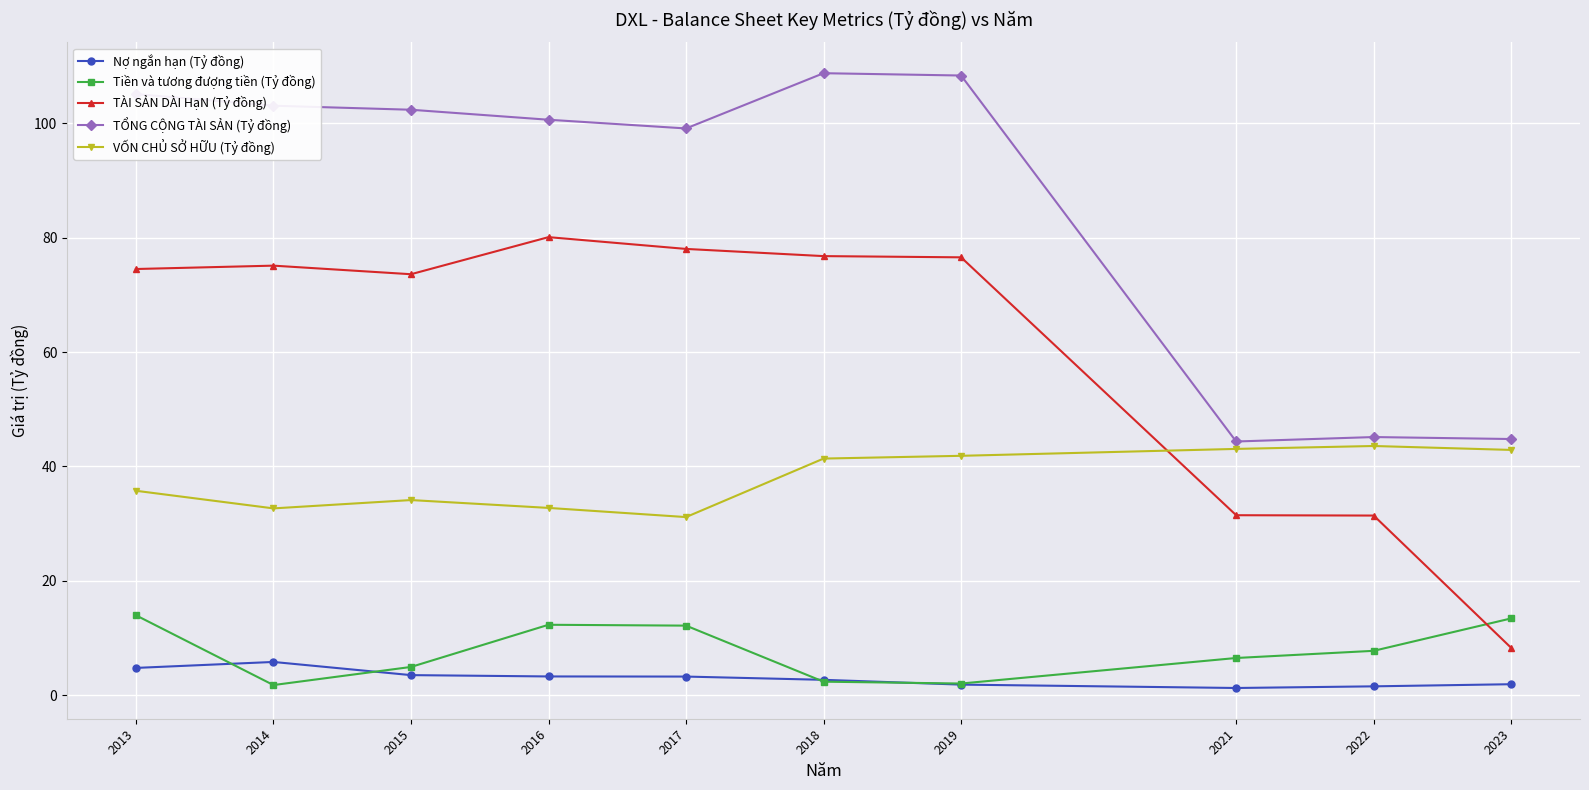

True or false: VỐN CHỦ SỞ HỮU (Tỷ đồng) has more than 0 interior local peaks.

True